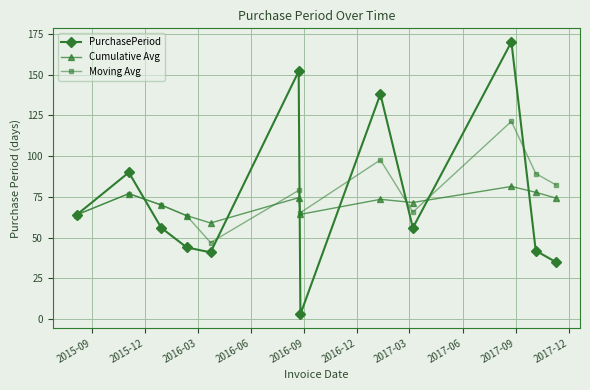

Rank the series by their maximum value, from lowest to highest.

Cumulative Avg, Moving Avg, PurchasePeriod